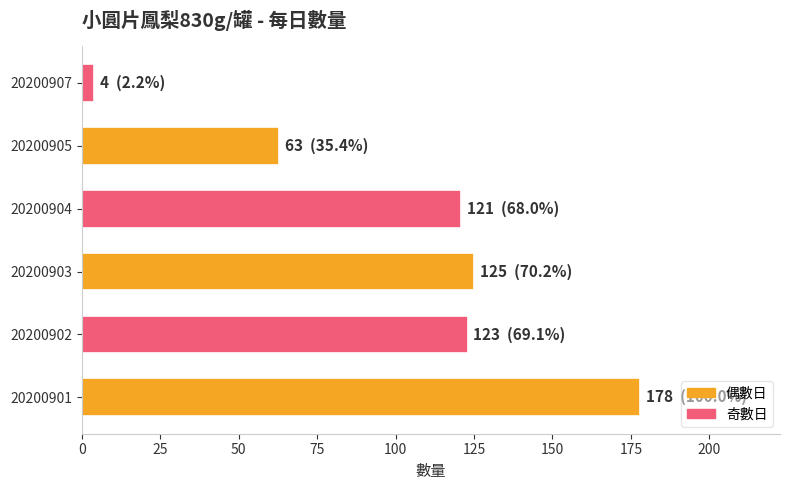

Does the chart contain stacked bars?

No